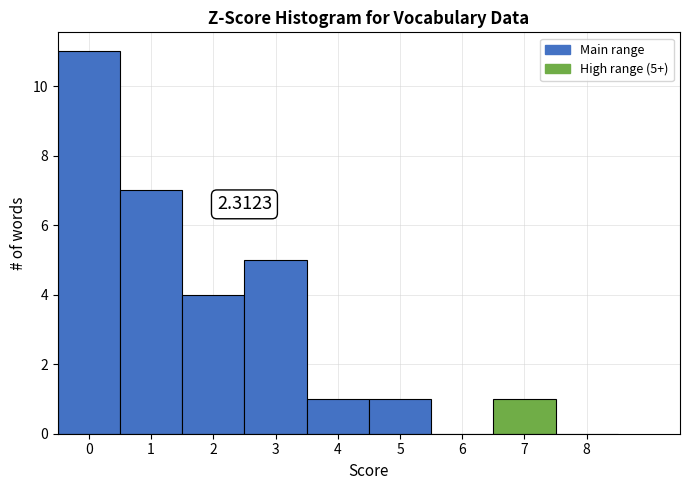

Over which range of the x-axis is the bar tallest?

-0.5 to 0.5